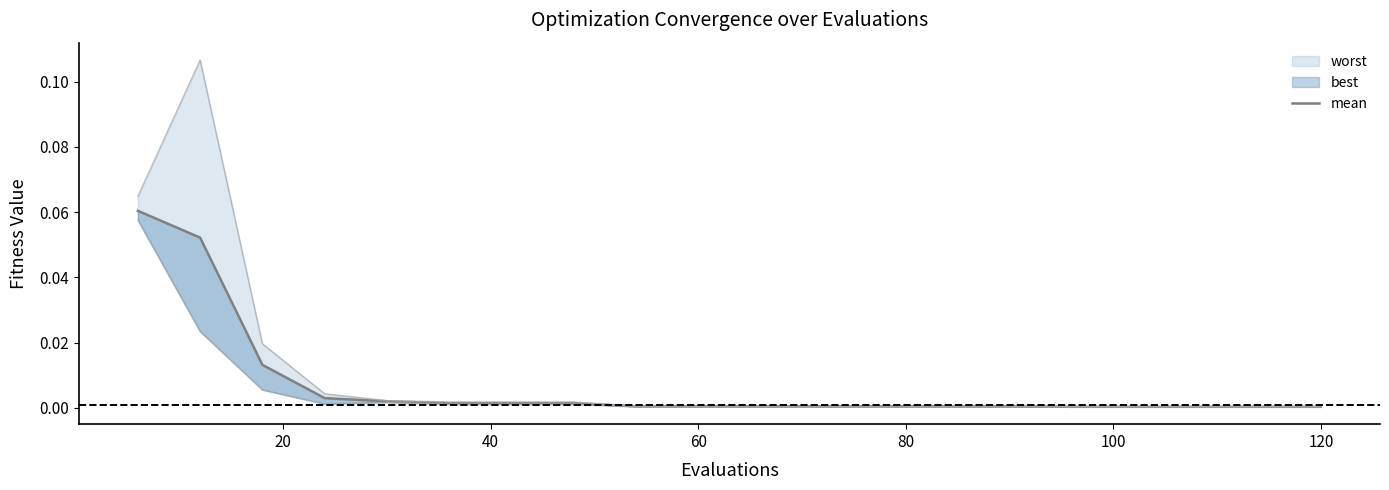

Is this an area chart (filled region under the line)?

No